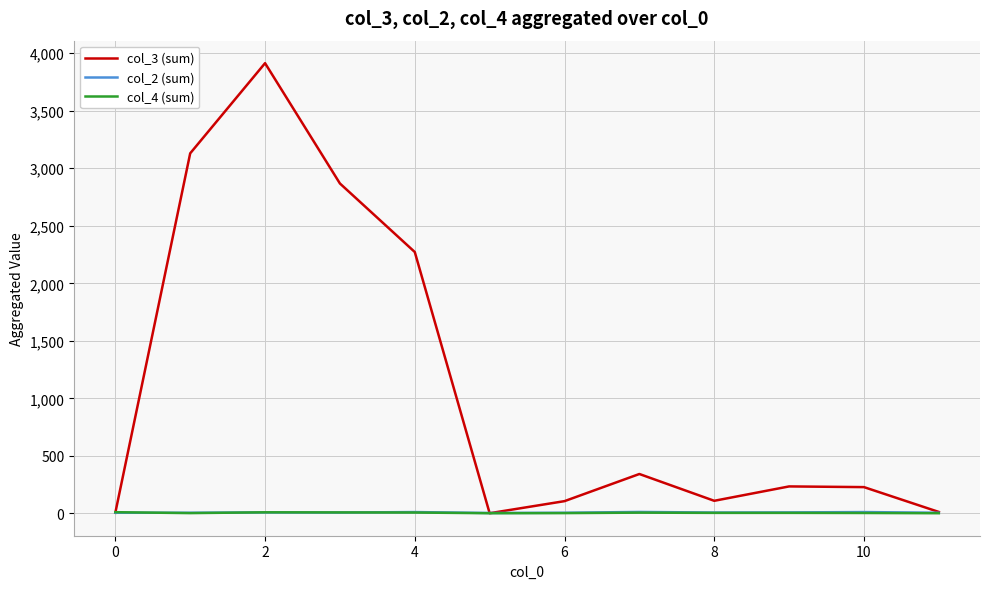

Which series has the widest spread of values?

col_3 (sum)